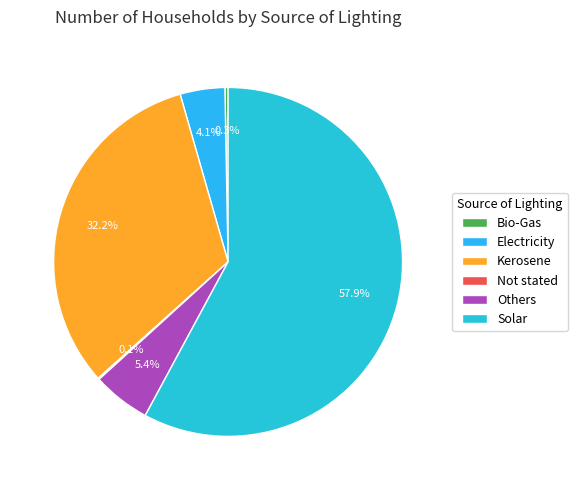

What is the change in value from Others to Solar?

+3244